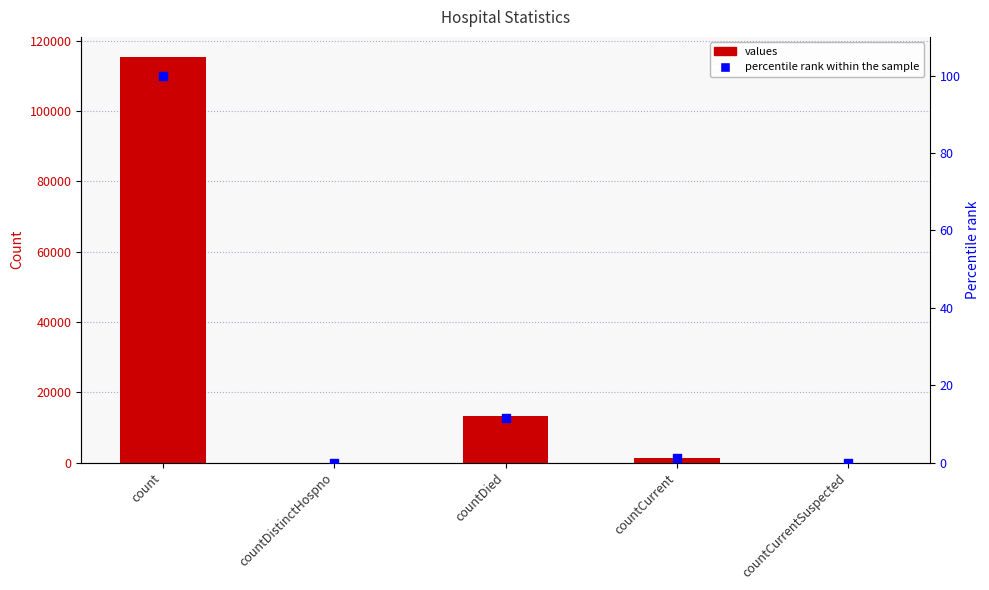

Which series contains the lowest Y value?

values